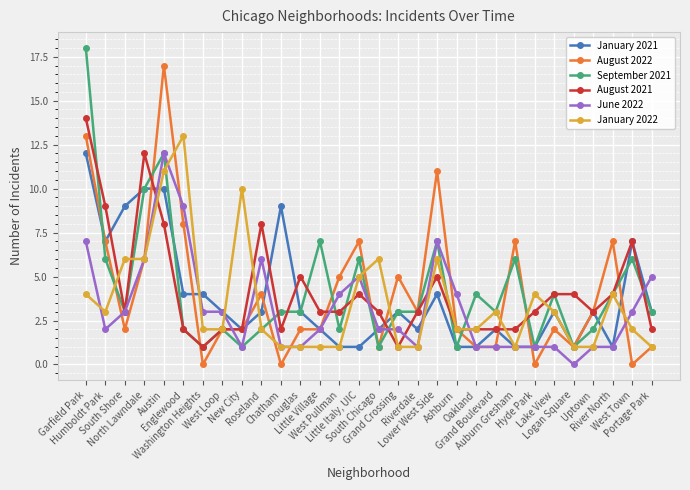

What is the difference between the second highest and minimum values in the September 2021 series?

11